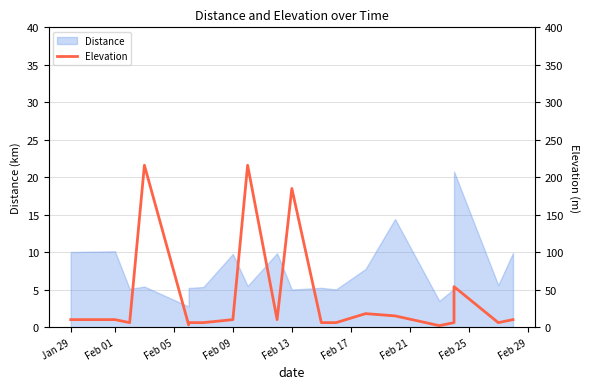

The chart shows a value of 6 at 14. True or false?

False